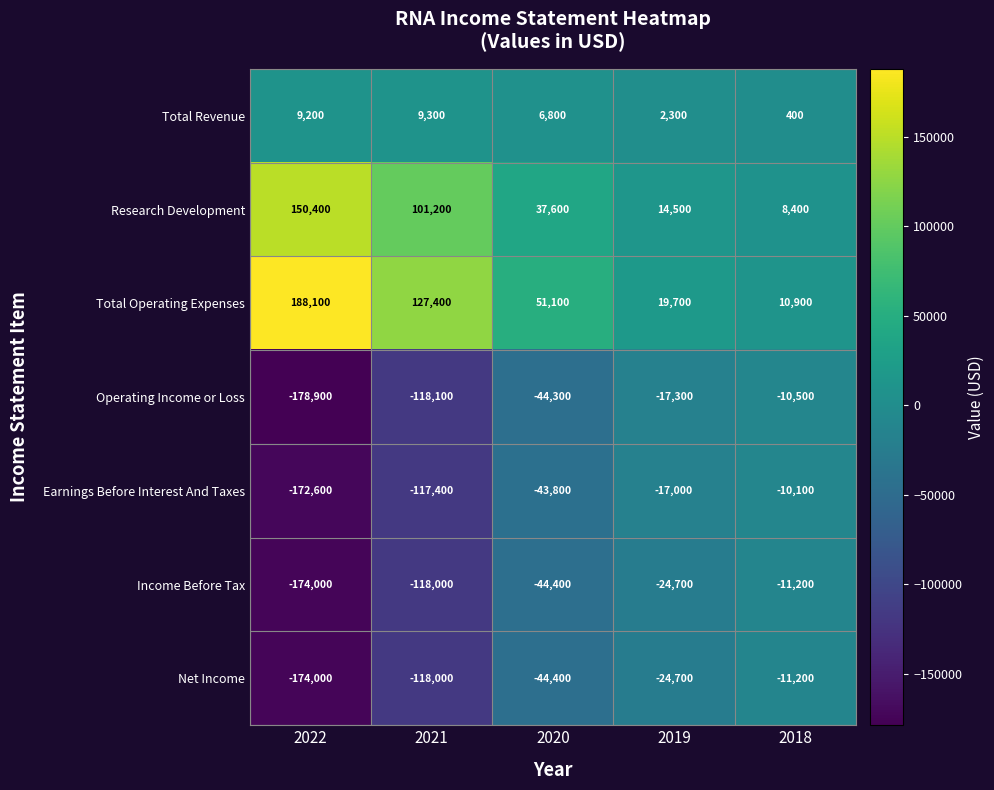

What is the sum of all Total Operating Expenses values?

397200